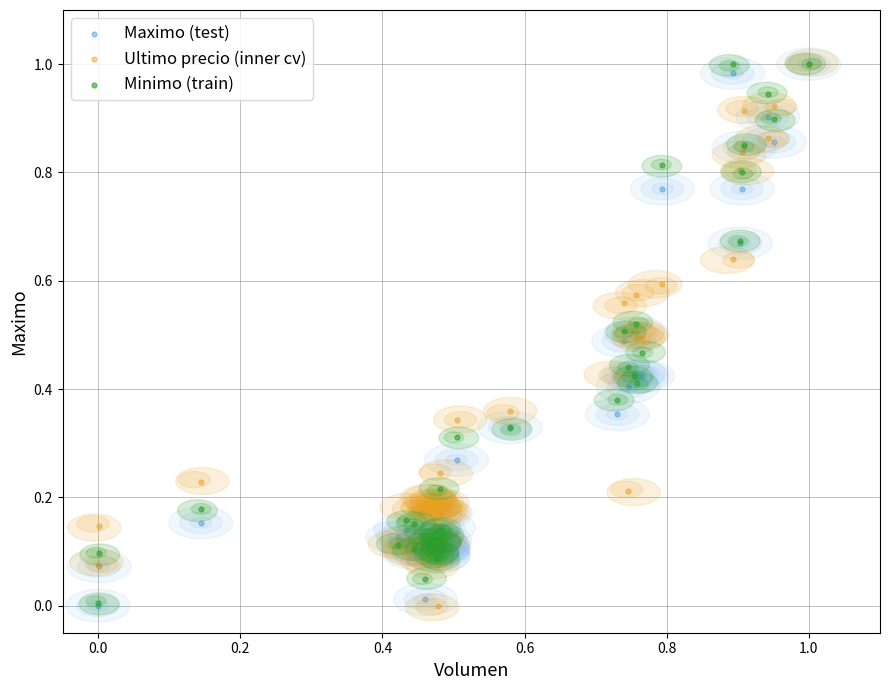

What are all the series names shown in the legend?

Maximo (test), Ultimo precio (inner cv), Minimo (train)